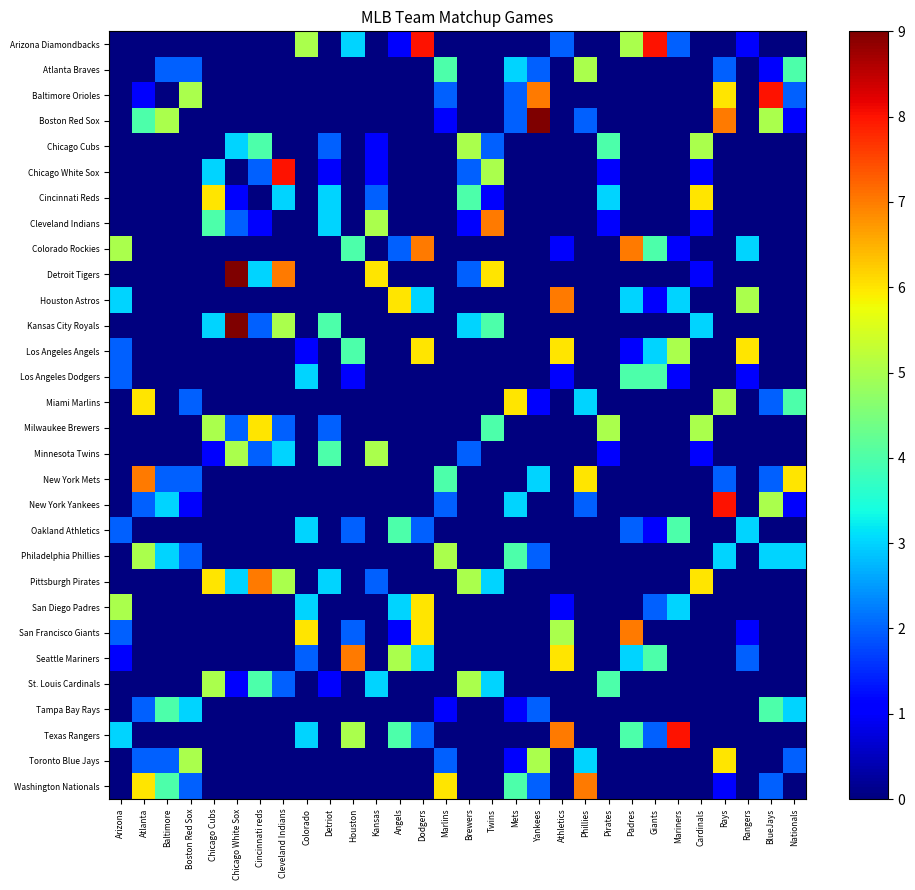

Reading right to left, list all the values displayed in this chart.

Arizona Diamondbacks: Nationals=0	BlueJays=0	Rangers=1	Rays=0	Cardinals=0	Mariners=2	Giants=8	Padres=5	Pirates=0	Phillies=0	Athletics=2	Yankees=0	Mets=0	Twins=0	Brewers=0	Marlins=0	Dodgers=8	Angels=1	Kansas=0	Houston=3	Detriot=0	Colorado=5	Cleveland Indians=0	Cincinnati reds=0	Chicago White Sox=0	Chicago Cubs=0	Boston Red Sox=0	Baltimore=0	Atlanta=0	Arizona=0
Atlanta Braves: Nationals=4	BlueJays=1	Rangers=0	Rays=2	Cardinals=0	Mariners=0	Giants=0	Padres=0	Pirates=0	Phillies=5	Athletics=0	Yankees=2	Mets=3	Twins=0	Brewers=0	Marlins=4	Dodgers=0	Angels=0	Kansas=0	Houston=0	Detriot=0	Colorado=0	Cleveland Indians=0	Cincinnati reds=0	Chicago White Sox=0	Chicago Cubs=0	Boston Red Sox=2	Baltimore=2	Atlanta=0	Arizona=0
Baltimore Orioles: Nationals=2	BlueJays=8	Rangers=0	Rays=6	Cardinals=0	Mariners=0	Giants=0	Padres=0	Pirates=0	Phillies=0	Athletics=0	Yankees=7	Mets=2	Twins=0	Brewers=0	Marlins=2	Dodgers=0	Angels=0	Kansas=0	Houston=0	Detriot=0	Colorado=0	Cleveland Indians=0	Cincinnati reds=0	Chicago White Sox=0	Chicago Cubs=0	Boston Red Sox=5	Baltimore=0	Atlanta=1	Arizona=0
Boston Red Sox: Nationals=1	BlueJays=5	Rangers=0	Rays=7	Cardinals=0	Mariners=0	Giants=0	Padres=0	Pirates=0	Phillies=2	Athletics=0	Yankees=9	Mets=2	Twins=0	Brewers=0	Marlins=1	Dodgers=0	Angels=0	Kansas=0	Houston=0	Detriot=0	Colorado=0	Cleveland Indians=0	Cincinnati reds=0	Chicago White Sox=0	Chicago Cubs=0	Boston Red Sox=0	Baltimore=5	Atlanta=4	Arizona=0
Chicago Cubs: Nationals=0	BlueJays=0	Rangers=0	Rays=0	Cardinals=5	Mariners=0	Giants=0	Padres=0	Pirates=4	Phillies=0	Athletics=0	Yankees=0	Mets=0	Twins=2	Brewers=5	Marlins=0	Dodgers=0	Angels=0	Kansas=1	Houston=0	Detriot=2	Colorado=0	Cleveland Indians=0	Cincinnati reds=4	Chicago White Sox=3	Chicago Cubs=0	Boston Red Sox=0	Baltimore=0	Atlanta=0	Arizona=0
Chicago White Sox: Nationals=0	BlueJays=0	Rangers=0	Rays=0	Cardinals=1	Mariners=0	Giants=0	Padres=0	Pirates=1	Phillies=0	Athletics=0	Yankees=0	Mets=0	Twins=5	Brewers=2	Marlins=0	Dodgers=0	Angels=0	Kansas=1	Houston=0	Detriot=1	Colorado=0	Cleveland Indians=8	Cincinnati reds=2	Chicago White Sox=0	Chicago Cubs=3	Boston Red Sox=0	Baltimore=0	Atlanta=0	Arizona=0
Cincinnati Reds: Nationals=0	BlueJays=0	Rangers=0	Rays=0	Cardinals=6	Mariners=0	Giants=0	Padres=0	Pirates=3	Phillies=0	Athletics=0	Yankees=0	Mets=0	Twins=1	Brewers=4	Marlins=0	Dodgers=0	Angels=0	Kansas=2	Houston=0	Detriot=3	Colorado=0	Cleveland Indians=3	Cincinnati reds=0	Chicago White Sox=1	Chicago Cubs=6	Boston Red Sox=0	Baltimore=0	Atlanta=0	Arizona=0
Cleveland Indians: Nationals=0	BlueJays=0	Rangers=0	Rays=0	Cardinals=1	Mariners=0	Giants=0	Padres=0	Pirates=1	Phillies=0	Athletics=0	Yankees=0	Mets=0	Twins=7	Brewers=1	Marlins=0	Dodgers=0	Angels=0	Kansas=5	Houston=0	Detriot=3	Colorado=0	Cleveland Indians=0	Cincinnati reds=1	Chicago White Sox=2	Chicago Cubs=4	Boston Red Sox=0	Baltimore=0	Atlanta=0	Arizona=0
Colorado Rockies: Nationals=0	BlueJays=0	Rangers=3	Rays=0	Cardinals=0	Mariners=1	Giants=4	Padres=7	Pirates=0	Phillies=0	Athletics=1	Yankees=0	Mets=0	Twins=0	Brewers=0	Marlins=0	Dodgers=7	Angels=2	Kansas=0	Houston=4	Detriot=0	Colorado=0	Cleveland Indians=0	Cincinnati reds=0	Chicago White Sox=0	Chicago Cubs=0	Boston Red Sox=0	Baltimore=0	Atlanta=0	Arizona=5
Detroit Tigers: Nationals=0	BlueJays=0	Rangers=0	Rays=0	Cardinals=1	Mariners=0	Giants=0	Padres=0	Pirates=0	Phillies=0	Athletics=0	Yankees=0	Mets=0	Twins=6	Brewers=2	Marlins=0	Dodgers=0	Angels=0	Kansas=6	Houston=0	Detriot=0	Colorado=0	Cleveland Indians=7	Cincinnati reds=3	Chicago White Sox=9	Chicago Cubs=0	Boston Red Sox=0	Baltimore=0	Atlanta=0	Arizona=0
Houston Astros: Nationals=0	BlueJays=0	Rangers=5	Rays=0	Cardinals=0	Mariners=3	Giants=1	Padres=3	Pirates=0	Phillies=0	Athletics=7	Yankees=0	Mets=0	Twins=0	Brewers=0	Marlins=0	Dodgers=3	Angels=6	Kansas=0	Houston=0	Detriot=0	Colorado=0	Cleveland Indians=0	Cincinnati reds=0	Chicago White Sox=0	Chicago Cubs=0	Boston Red Sox=0	Baltimore=0	Atlanta=0	Arizona=3
Kansas City Royals: Nationals=0	BlueJays=0	Rangers=0	Rays=0	Cardinals=3	Mariners=0	Giants=0	Padres=0	Pirates=0	Phillies=0	Athletics=0	Yankees=0	Mets=0	Twins=4	Brewers=3	Marlins=0	Dodgers=0	Angels=0	Kansas=0	Houston=0	Detriot=4	Colorado=0	Cleveland Indians=5	Cincinnati reds=2	Chicago White Sox=9	Chicago Cubs=3	Boston Red Sox=0	Baltimore=0	Atlanta=0	Arizona=0
Los Angeles Angels: Nationals=0	BlueJays=0	Rangers=6	Rays=0	Cardinals=0	Mariners=5	Giants=3	Padres=1	Pirates=0	Phillies=0	Athletics=6	Yankees=0	Mets=0	Twins=0	Brewers=0	Marlins=0	Dodgers=6	Angels=0	Kansas=0	Houston=4	Detriot=0	Colorado=1	Cleveland Indians=0	Cincinnati reds=0	Chicago White Sox=0	Chicago Cubs=0	Boston Red Sox=0	Baltimore=0	Atlanta=0	Arizona=2
Los Angeles Dodgers: Nationals=0	BlueJays=0	Rangers=1	Rays=0	Cardinals=0	Mariners=1	Giants=4	Padres=4	Pirates=0	Phillies=0	Athletics=1	Yankees=0	Mets=0	Twins=0	Brewers=0	Marlins=0	Dodgers=0	Angels=0	Kansas=0	Houston=1	Detriot=0	Colorado=3	Cleveland Indians=0	Cincinnati reds=0	Chicago White Sox=0	Chicago Cubs=0	Boston Red Sox=0	Baltimore=0	Atlanta=0	Arizona=2
Miami Marlins: Nationals=4	BlueJays=2	Rangers=0	Rays=5	Cardinals=0	Mariners=0	Giants=0	Padres=0	Pirates=0	Phillies=3	Athletics=0	Yankees=1	Mets=6	Twins=0	Brewers=0	Marlins=0	Dodgers=0	Angels=0	Kansas=0	Houston=0	Detriot=0	Colorado=0	Cleveland Indians=0	Cincinnati reds=0	Chicago White Sox=0	Chicago Cubs=0	Boston Red Sox=2	Baltimore=0	Atlanta=6	Arizona=0
Milwaukee Brewers: Nationals=0	BlueJays=0	Rangers=0	Rays=0	Cardinals=5	Mariners=0	Giants=0	Padres=0	Pirates=5	Phillies=0	Athletics=0	Yankees=0	Mets=0	Twins=4	Brewers=0	Marlins=0	Dodgers=0	Angels=0	Kansas=0	Houston=0	Detriot=2	Colorado=0	Cleveland Indians=2	Cincinnati reds=6	Chicago White Sox=2	Chicago Cubs=5	Boston Red Sox=0	Baltimore=0	Atlanta=0	Arizona=0
Minnesota Twins: Nationals=0	BlueJays=0	Rangers=0	Rays=0	Cardinals=1	Mariners=0	Giants=0	Padres=0	Pirates=1	Phillies=0	Athletics=0	Yankees=0	Mets=0	Twins=0	Brewers=2	Marlins=0	Dodgers=0	Angels=0	Kansas=5	Houston=0	Detriot=4	Colorado=0	Cleveland Indians=3	Cincinnati reds=2	Chicago White Sox=5	Chicago Cubs=1	Boston Red Sox=0	Baltimore=0	Atlanta=0	Arizona=0
New York Mets: Nationals=6	BlueJays=2	Rangers=0	Rays=2	Cardinals=0	Mariners=0	Giants=0	Padres=0	Pirates=0	Phillies=6	Athletics=0	Yankees=3	Mets=0	Twins=0	Brewers=0	Marlins=4	Dodgers=0	Angels=0	Kansas=0	Houston=0	Detriot=0	Colorado=0	Cleveland Indians=0	Cincinnati reds=0	Chicago White Sox=0	Chicago Cubs=0	Boston Red Sox=2	Baltimore=2	Atlanta=7	Arizona=0
New York Yankees: Nationals=1	BlueJays=5	Rangers=0	Rays=8	Cardinals=0	Mariners=0	Giants=0	Padres=0	Pirates=0	Phillies=2	Athletics=0	Yankees=0	Mets=3	Twins=0	Brewers=0	Marlins=2	Dodgers=0	Angels=0	Kansas=0	Houston=0	Detriot=0	Colorado=0	Cleveland Indians=0	Cincinnati reds=0	Chicago White Sox=0	Chicago Cubs=0	Boston Red Sox=1	Baltimore=3	Atlanta=2	Arizona=0
Oakland Athletics: Nationals=0	BlueJays=0	Rangers=3	Rays=0	Cardinals=0	Mariners=4	Giants=1	Padres=2	Pirates=0	Phillies=0	Athletics=0	Yankees=0	Mets=0	Twins=0	Brewers=0	Marlins=0	Dodgers=2	Angels=4	Kansas=0	Houston=2	Detriot=0	Colorado=3	Cleveland Indians=0	Cincinnati reds=0	Chicago White Sox=0	Chicago Cubs=0	Boston Red Sox=0	Baltimore=0	Atlanta=0	Arizona=2
Philadelphia Phillies: Nationals=3	BlueJays=3	Rangers=0	Rays=3	Cardinals=0	Mariners=0	Giants=0	Padres=0	Pirates=0	Phillies=0	Athletics=0	Yankees=2	Mets=4	Twins=0	Brewers=0	Marlins=5	Dodgers=0	Angels=0	Kansas=0	Houston=0	Detriot=0	Colorado=0	Cleveland Indians=0	Cincinnati reds=0	Chicago White Sox=0	Chicago Cubs=0	Boston Red Sox=2	Baltimore=3	Atlanta=5	Arizona=0
Pittsburgh Pirates: Nationals=0	BlueJays=0	Rangers=0	Rays=0	Cardinals=6	Mariners=0	Giants=0	Padres=0	Pirates=0	Phillies=0	Athletics=0	Yankees=0	Mets=0	Twins=3	Brewers=5	Marlins=0	Dodgers=0	Angels=0	Kansas=2	Houston=0	Detriot=3	Colorado=0	Cleveland Indians=5	Cincinnati reds=7	Chicago White Sox=3	Chicago Cubs=6	Boston Red Sox=0	Baltimore=0	Atlanta=0	Arizona=0
San Diego Padres: Nationals=0	BlueJays=0	Rangers=0	Rays=0	Cardinals=0	Mariners=3	Giants=2	Padres=0	Pirates=0	Phillies=0	Athletics=1	Yankees=0	Mets=0	Twins=0	Brewers=0	Marlins=0	Dodgers=6	Angels=3	Kansas=0	Houston=0	Detriot=0	Colorado=3	Cleveland Indians=0	Cincinnati reds=0	Chicago White Sox=0	Chicago Cubs=0	Boston Red Sox=0	Baltimore=0	Atlanta=0	Arizona=5
San Francisco Giants: Nationals=0	BlueJays=0	Rangers=1	Rays=0	Cardinals=0	Mariners=0	Giants=0	Padres=7	Pirates=0	Phillies=0	Athletics=5	Yankees=0	Mets=0	Twins=0	Brewers=0	Marlins=0	Dodgers=6	Angels=1	Kansas=0	Houston=2	Detriot=0	Colorado=6	Cleveland Indians=0	Cincinnati reds=0	Chicago White Sox=0	Chicago Cubs=0	Boston Red Sox=0	Baltimore=0	Atlanta=0	Arizona=2
Seattle Mariners: Nationals=0	BlueJays=0	Rangers=2	Rays=0	Cardinals=0	Mariners=0	Giants=4	Padres=3	Pirates=0	Phillies=0	Athletics=6	Yankees=0	Mets=0	Twins=0	Brewers=0	Marlins=0	Dodgers=3	Angels=5	Kansas=0	Houston=7	Detriot=0	Colorado=2	Cleveland Indians=0	Cincinnati reds=0	Chicago White Sox=0	Chicago Cubs=0	Boston Red Sox=0	Baltimore=0	Atlanta=0	Arizona=1
St. Louis Cardinals: Nationals=0	BlueJays=0	Rangers=0	Rays=0	Cardinals=0	Mariners=0	Giants=0	Padres=0	Pirates=4	Phillies=0	Athletics=0	Yankees=0	Mets=0	Twins=3	Brewers=5	Marlins=0	Dodgers=0	Angels=0	Kansas=3	Houston=0	Detriot=1	Colorado=0	Cleveland Indians=2	Cincinnati reds=4	Chicago White Sox=1	Chicago Cubs=5	Boston Red Sox=0	Baltimore=0	Atlanta=0	Arizona=0
Tampa Bay Rays: Nationals=3	BlueJays=4	Rangers=0	Rays=0	Cardinals=0	Mariners=0	Giants=0	Padres=0	Pirates=0	Phillies=0	Athletics=0	Yankees=2	Mets=1	Twins=0	Brewers=0	Marlins=1	Dodgers=0	Angels=0	Kansas=0	Houston=0	Detriot=0	Colorado=0	Cleveland Indians=0	Cincinnati reds=0	Chicago White Sox=0	Chicago Cubs=0	Boston Red Sox=3	Baltimore=4	Atlanta=2	Arizona=0
Texas Rangers: Nationals=0	BlueJays=0	Rangers=0	Rays=0	Cardinals=0	Mariners=8	Giants=2	Padres=4	Pirates=0	Phillies=0	Athletics=7	Yankees=0	Mets=0	Twins=0	Brewers=0	Marlins=0	Dodgers=2	Angels=4	Kansas=0	Houston=5	Detriot=0	Colorado=3	Cleveland Indians=0	Cincinnati reds=0	Chicago White Sox=0	Chicago Cubs=0	Boston Red Sox=0	Baltimore=0	Atlanta=0	Arizona=3
Toronto Blue Jays: Nationals=2	BlueJays=0	Rangers=0	Rays=6	Cardinals=0	Mariners=0	Giants=0	Padres=0	Pirates=0	Phillies=3	Athletics=0	Yankees=5	Mets=1	Twins=0	Brewers=0	Marlins=2	Dodgers=0	Angels=0	Kansas=0	Houston=0	Detriot=0	Colorado=0	Cleveland Indians=0	Cincinnati reds=0	Chicago White Sox=0	Chicago Cubs=0	Boston Red Sox=5	Baltimore=2	Atlanta=2	Arizona=0
Washington Nationals: Nationals=0	BlueJays=2	Rangers=0	Rays=1	Cardinals=0	Mariners=0	Giants=0	Padres=0	Pirates=0	Phillies=7	Athletics=0	Yankees=2	Mets=4	Twins=0	Brewers=0	Marlins=6	Dodgers=0	Angels=0	Kansas=0	Houston=0	Detriot=0	Colorado=0	Cleveland Indians=0	Cincinnati reds=0	Chicago White Sox=0	Chicago Cubs=0	Boston Red Sox=2	Baltimore=4	Atlanta=6	Arizona=0